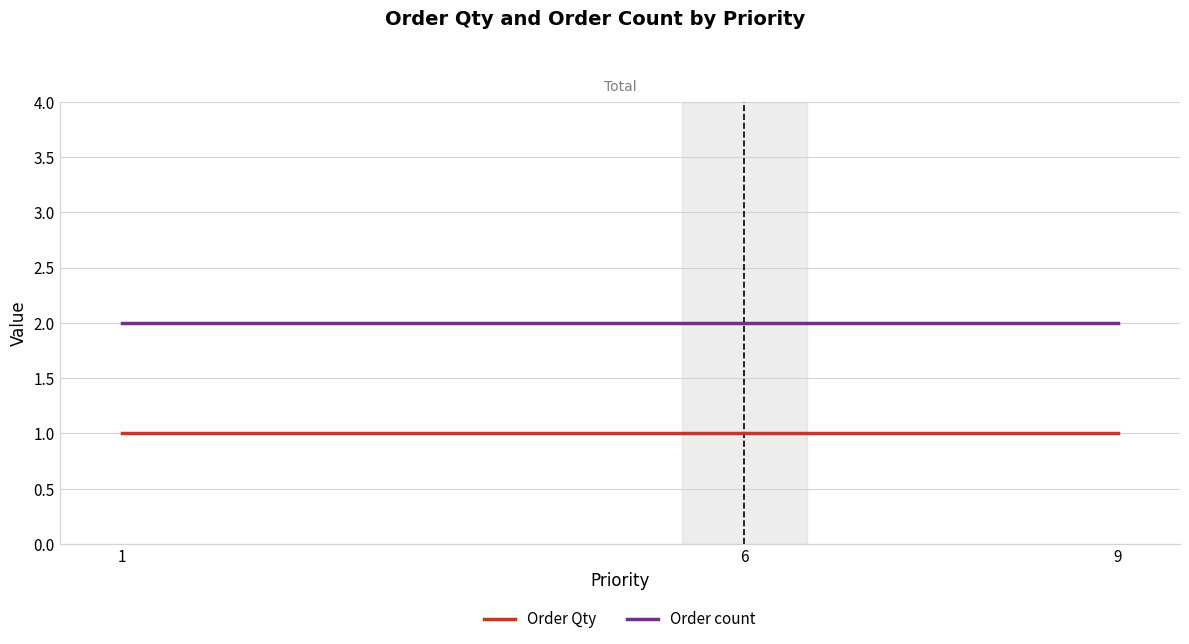

Rank the series at 9 from highest to lowest value.

Order count, Order Qty